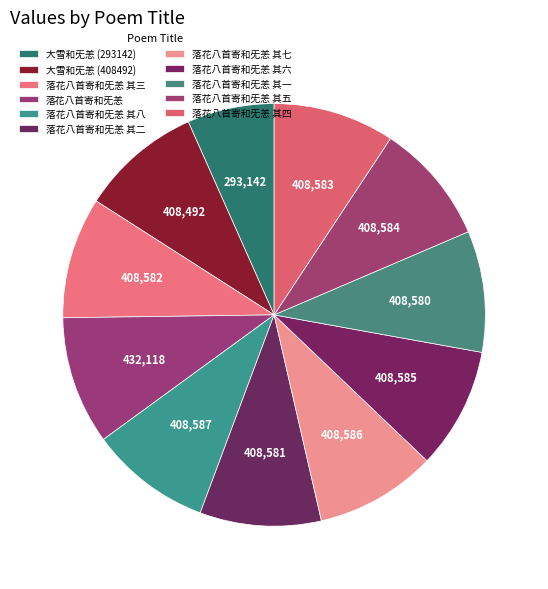

Is it true that 大雪和旡恙 (293142) is 1% of the pie?

False